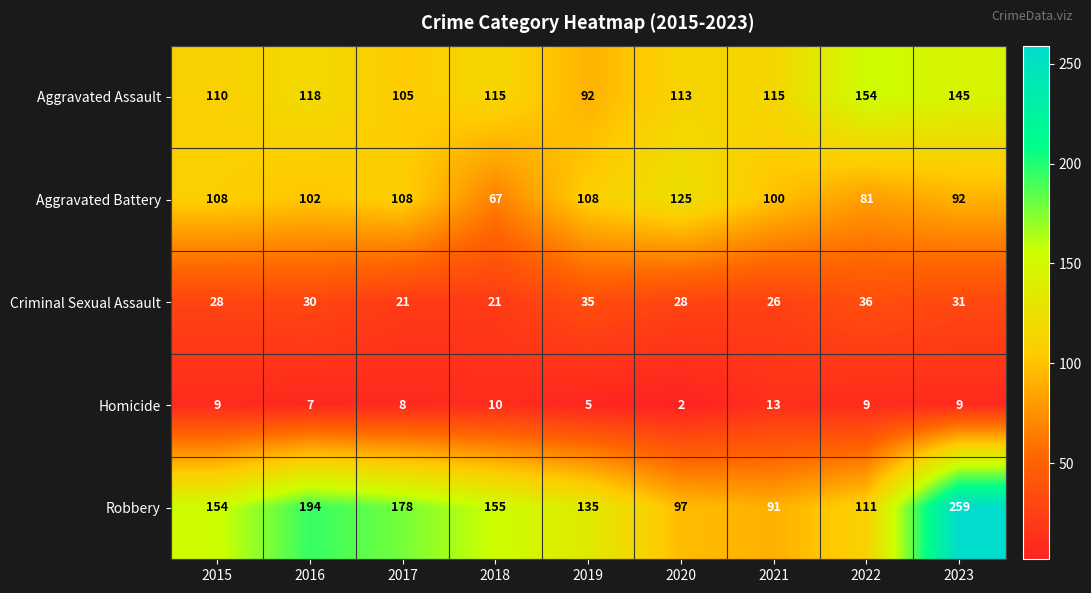

Is it true that Criminal Sexual Assault equals 6 at 2016?

False